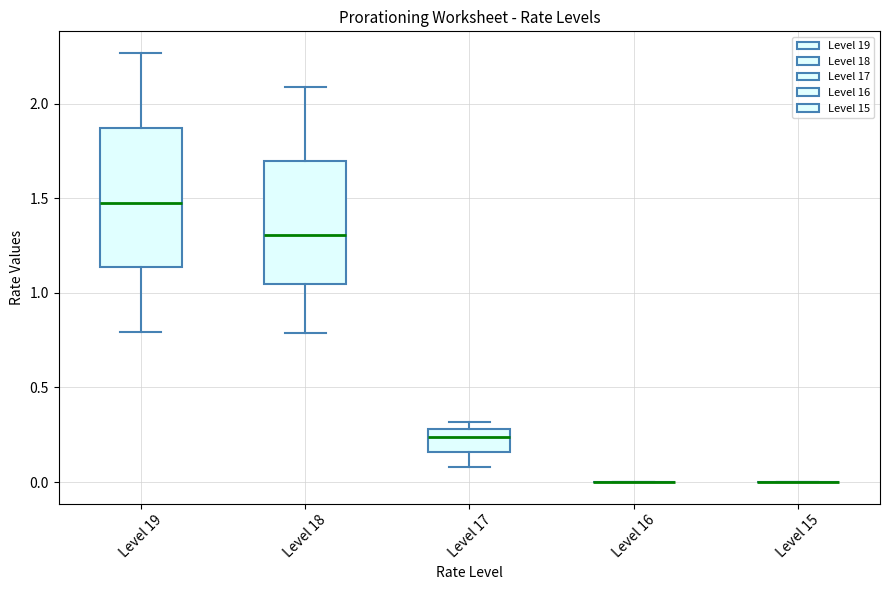

Reading left to right, transcribe this box plot: for each box, give where its median line is, the range the box spans, and where its two whiskers end, as read against the y-axis. The values are not printed on the chart, so give them approximately, as read against the axis.

Level 19: median 1.45, box 1.15 to 1.85, whiskers 0.80 to 2.25
Level 18: median 1.30, box 1.05 to 1.70, whiskers 0.80 to 2.10
Level 17: median 0.25, box 0.15 to 0.30, whiskers 0.10 to 0.30 (just above the box's upper edge)
Level 16: box collapsed to a line at 0.00, whiskers 0.00 to 0.00
Level 15: box collapsed to a line at 0.00, whiskers 0.00 to 0.00